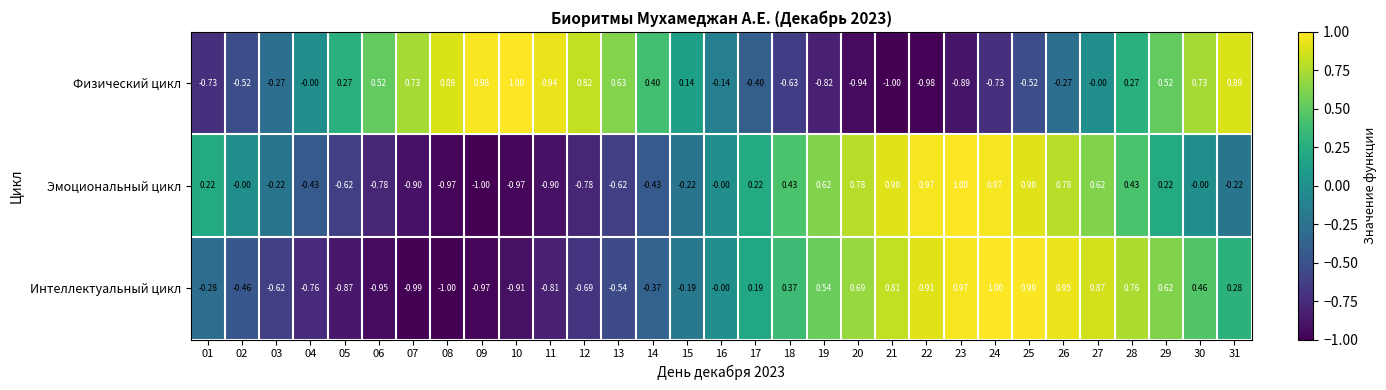

Is the value of Физический цикл at 26 greater than the value of Интеллектуальный цикл at 23?

No